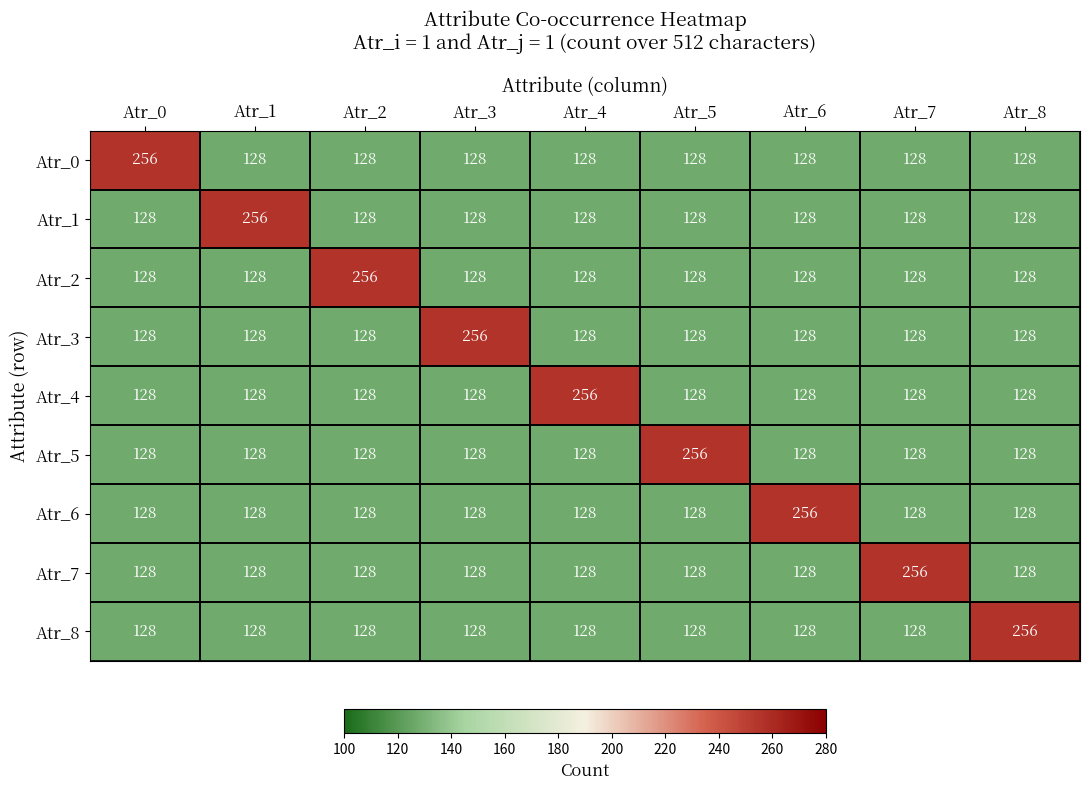

What is the total value across all series at Atr_4?

1280